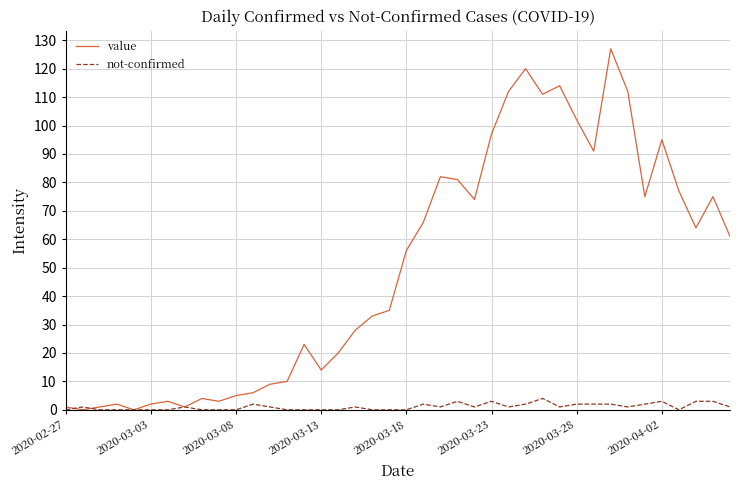

Is this an area chart (filled region under the line)?

No